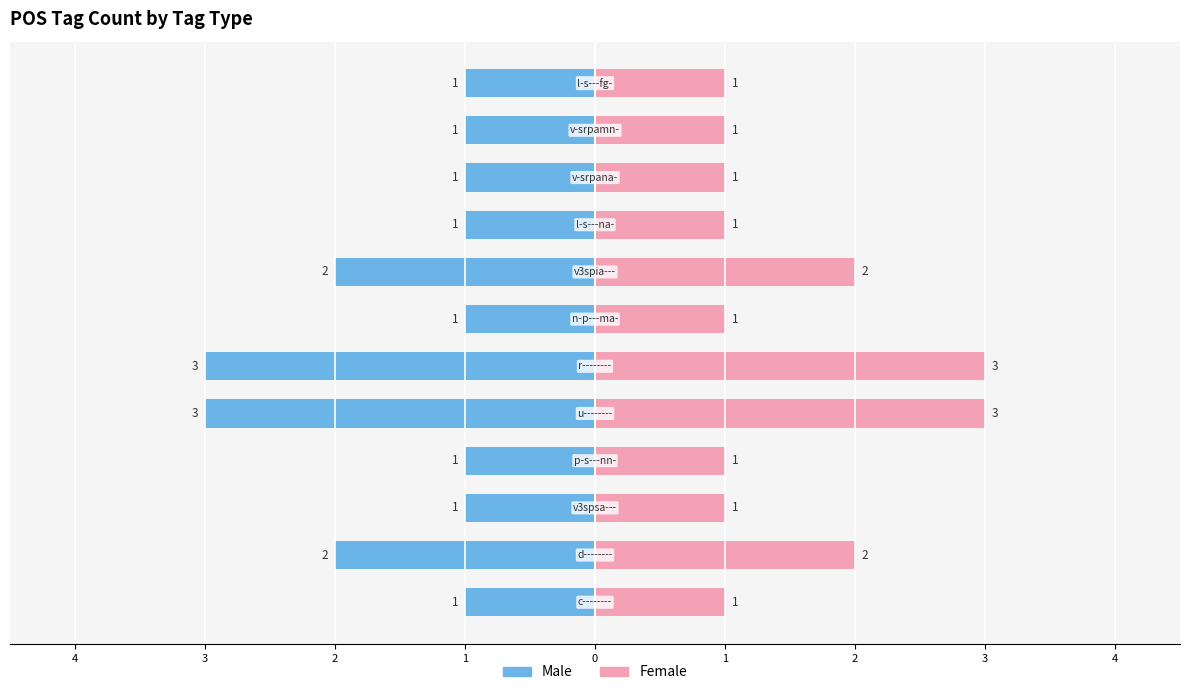

Between 1 and 9, which series saw the biggest shift?

Male